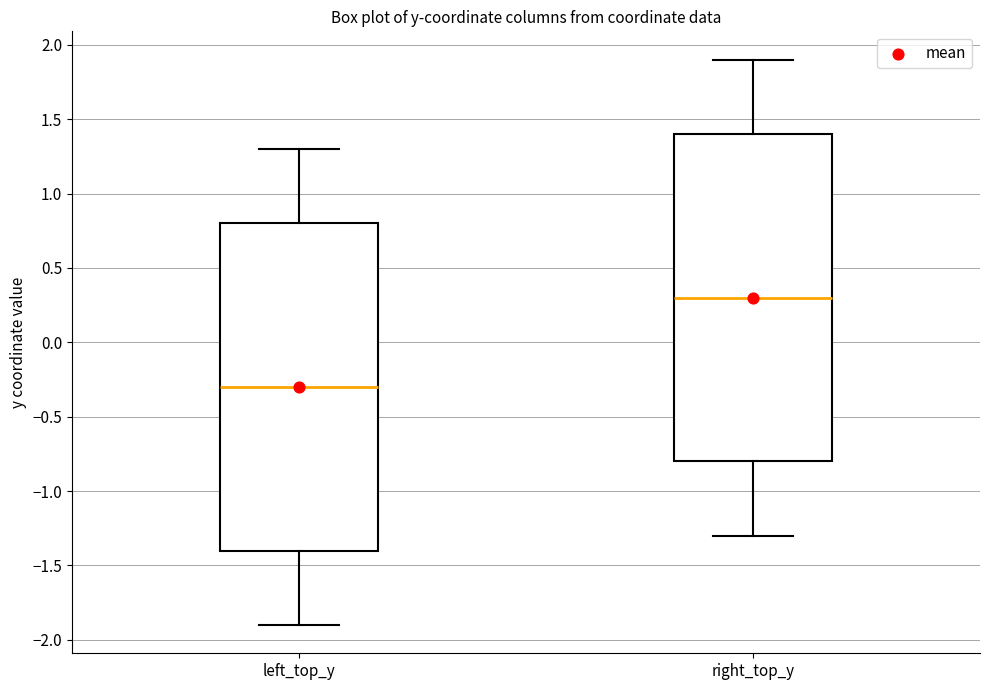

Reading left to right, read every box against the y-axis: the position of its median line, the range the box covers, and the ends of its whiskers. The values are not printed on the chart, so give them approximately, as read against the axis.

left_top_y: median -0.3, box -1.4 to 0.8, whiskers -1.9 to 1.3
right_top_y: median 0.3, box -0.8 to 1.4, whiskers -1.3 to 1.9